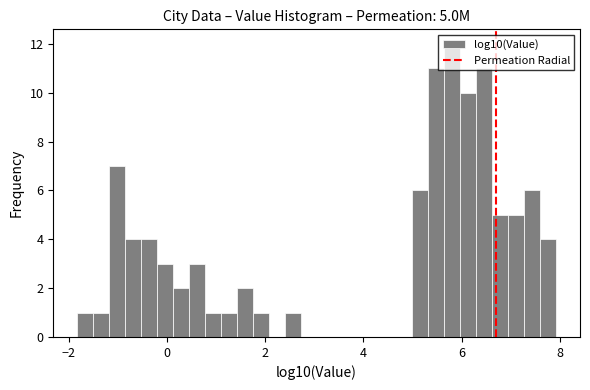

Around what value on the x-axis is the tallest bar? Give the approximate position of its centre, as read against the axis.

5.8